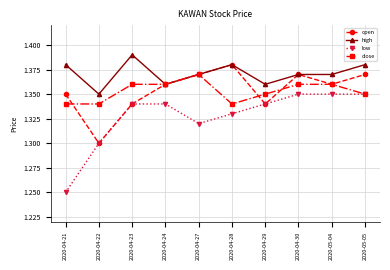

What is the label of the 5th point from the left?

2020-04-27